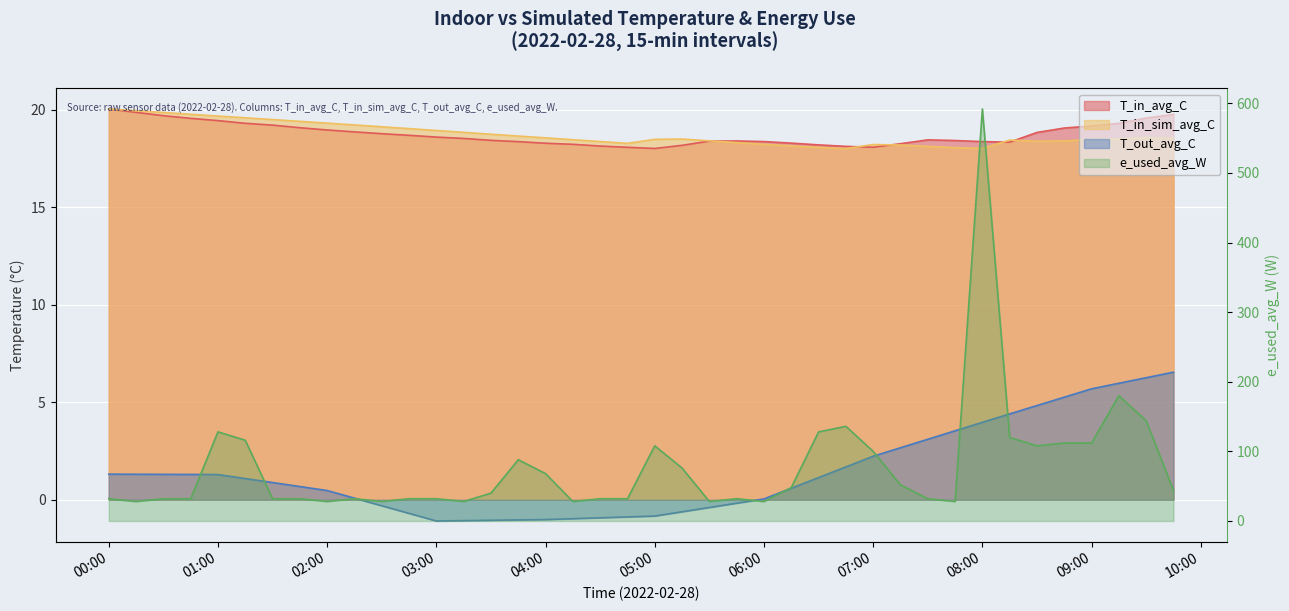

At which category is the sum across all series the highest?

08:00